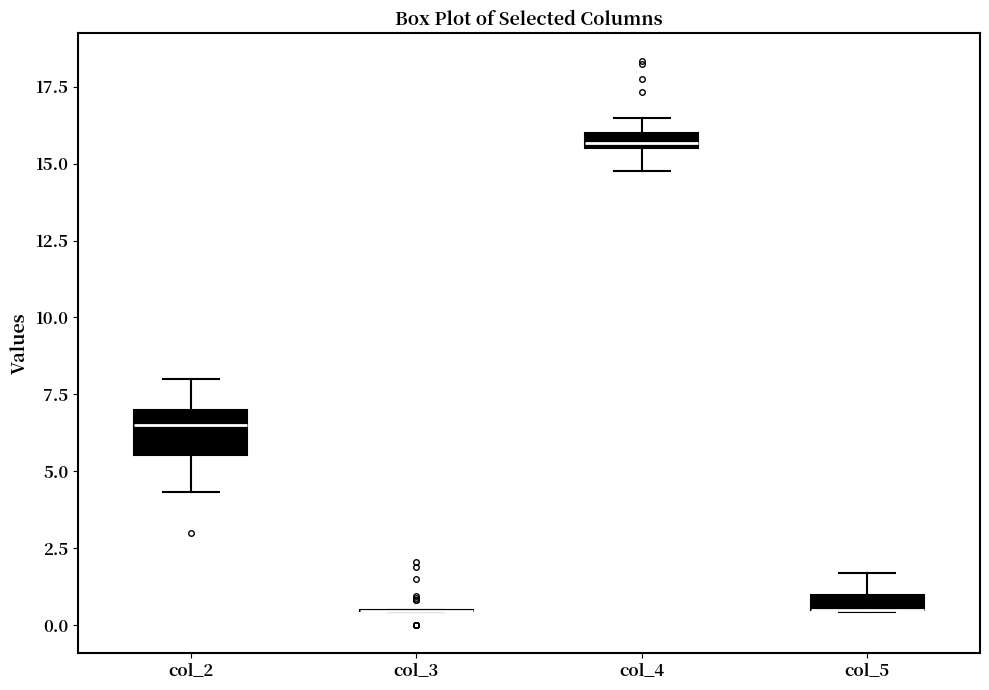

Where does the upper whisker of the box for col_5 end on the y-axis? The values are not printed on the chart, so give them approximately, as read against the axis.

1.5